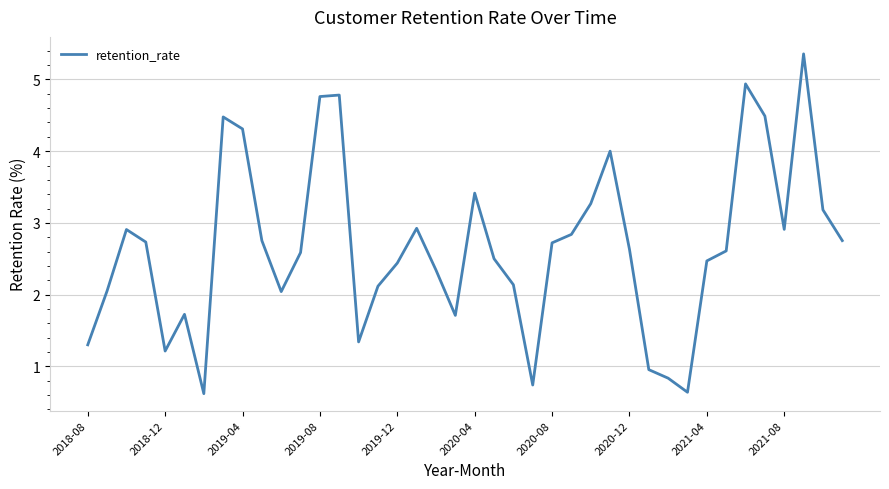

What is the difference between the maximum and minimum values?

4.7